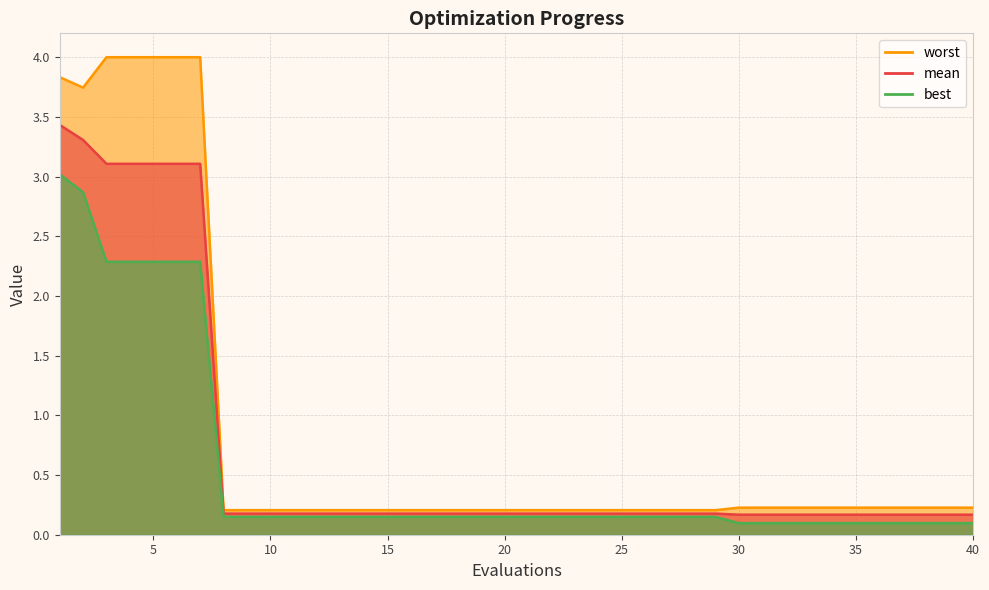

How many interior local valleys does the worst series have?

1